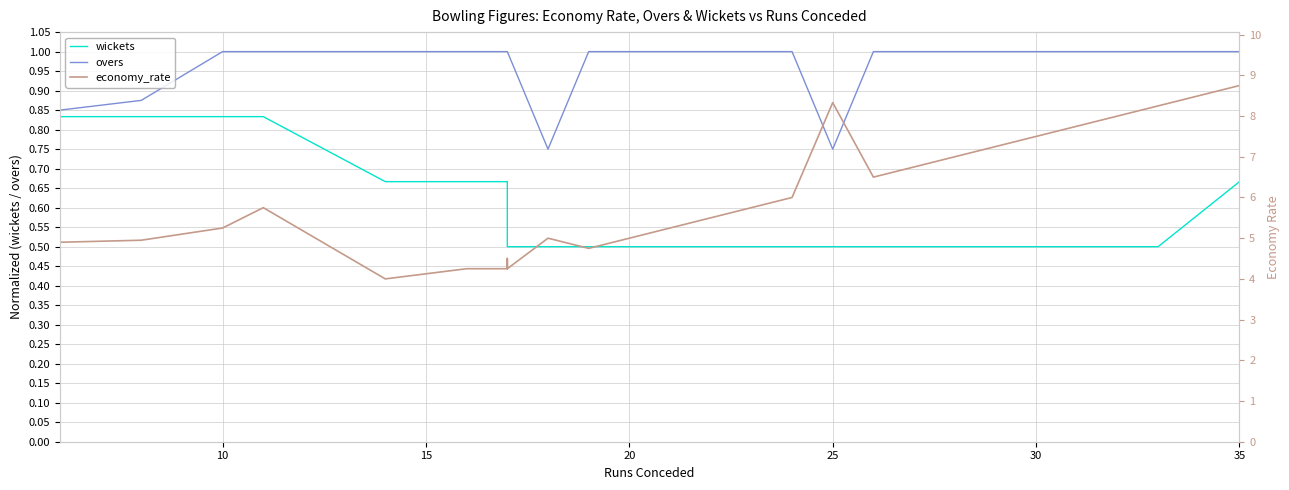

Does the chart display data point markers on the line(s)?

No